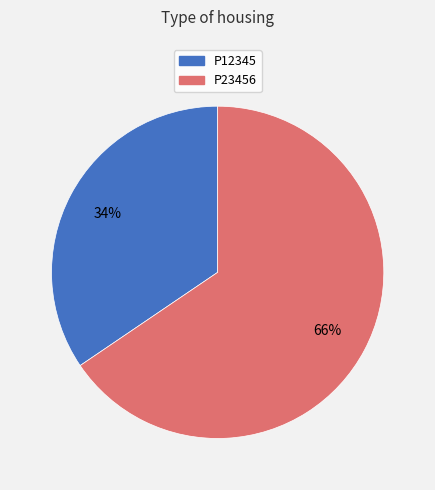

Which has a higher value, P23456 or P12345?

P23456